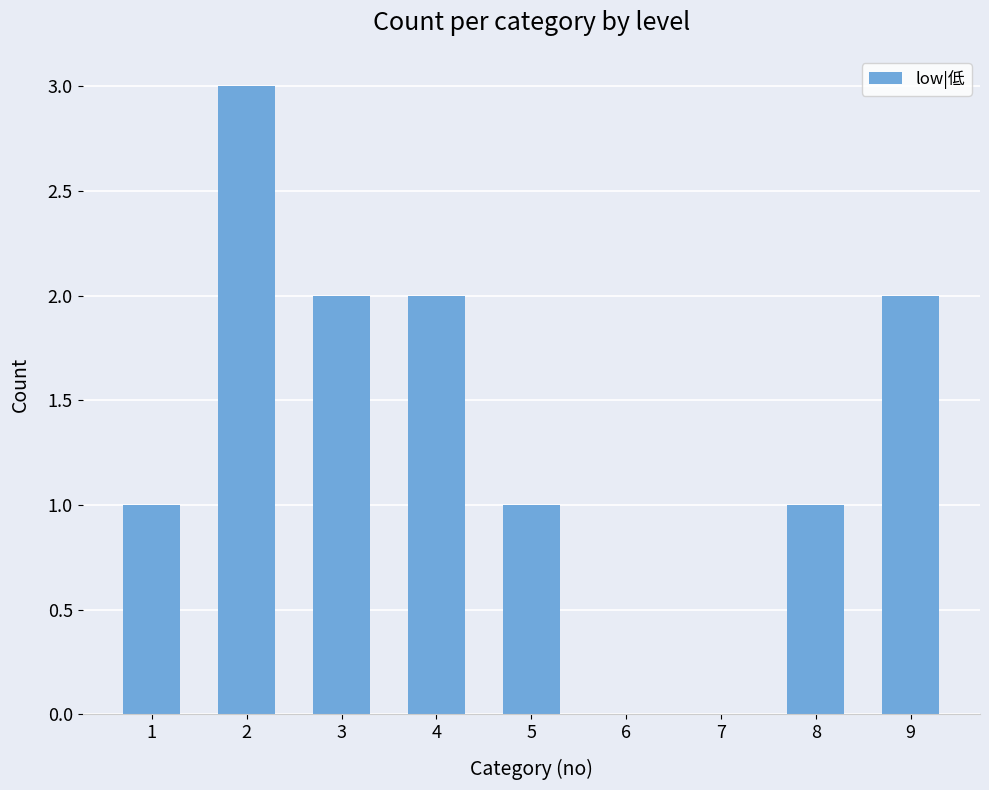

What is the change in value from 4 to 7?

-2